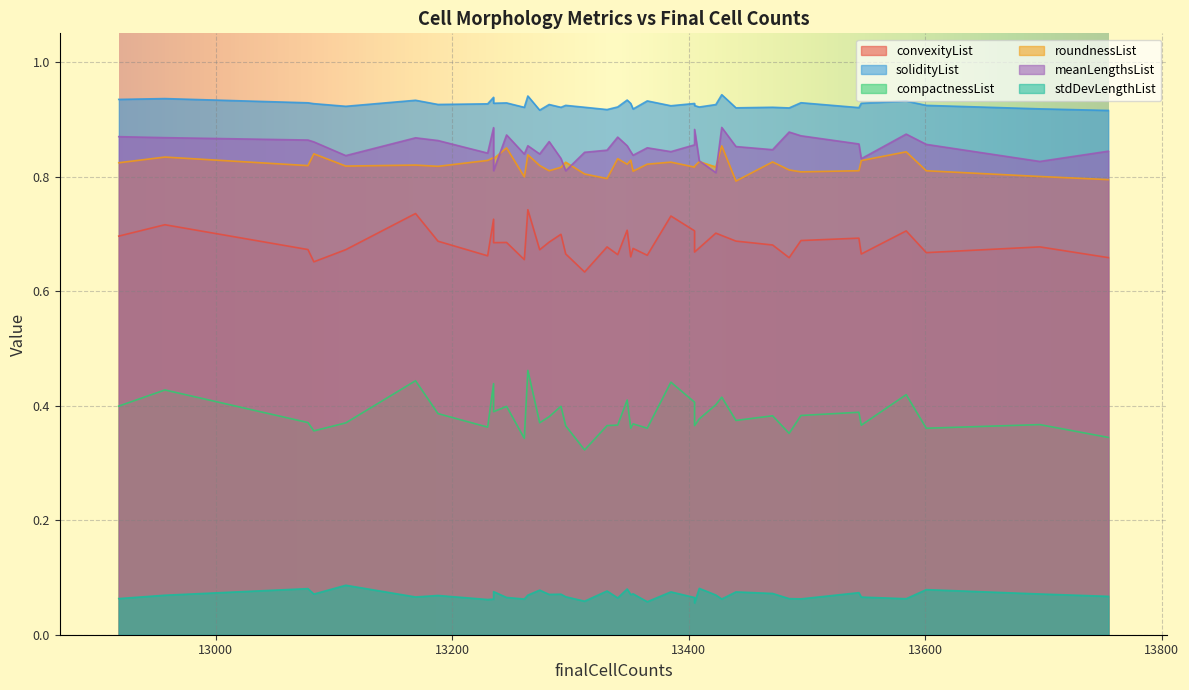

Reading left to right, extract all data points from this chart.

convexityList: 0.7	0.7	0.6	0.7	0.7	0.7	0.7	0.7	0.7	0.7	0.7	0.7	0.7	0.7	0.7	0.7	0.7	0.7	0.7	0.7	0.7	0.7	0.7	0.7	0.7	0.7	0.7	0.7	0.7	0.7	0.7	0.7	0.7	0.7	0.7	0.7	0.7	0.7	0.7	0.7
solidityList: 0.9	0.9	0.9	0.9	0.9	0.9	0.9	0.9	0.9	0.9	0.9	0.9	0.9	0.9	0.9	0.9	0.9	0.9	0.9	0.9	0.9	0.9	0.9	0.9	0.9	0.9	0.9	0.9	0.9	0.9	0.9	0.9	0.9	0.9	0.9	0.9	0.9	0.9	0.9	0.9
compactnessList: 0.4	0.4	0.3	0.4	0.4	0.4	0.4	0.4	0.4	0.3	0.4	0.4	0.4	0.4	0.4	0.4	0.4	0.4	0.3	0.4	0.5	0.4	0.4	0.4	0.4	0.4	0.4	0.4	0.4	0.4	0.4	0.4	0.4	0.4	0.4	0.4	0.4	0.4	0.4	0.4
roundnessList: 0.8	0.8	0.8	0.8	0.8	0.8	0.8	0.8	0.8	0.8	0.8	0.8	0.8	0.8	0.8	0.8	0.8	0.8	0.8	0.8	0.8	0.8	0.8	0.8	0.9	0.8	0.8	0.8	0.8	0.8	0.8	0.8	0.8	0.8	0.8	0.8	0.8	0.8	0.8	0.8
meanLengthsList: 0.8	0.9	0.8	0.9	0.8	0.9	0.8	0.9	0.9	0.8	0.9	0.9	0.9	0.8	0.8	0.9	0.9	0.8	0.8	0.8	0.9	0.9	0.9	0.9	0.9	0.9	0.8	0.8	0.8	0.9	0.9	0.8	0.8	0.9	0.8	0.9	0.9	0.8	0.8	0.9
stdDevLengthList: 0.1	0.1	0.1	0.1	0.1	0.1	0.1	0.1	0.1	0.1	0.1	0.1	0.1	0.1	0.1	0.1	0.1	0.1	0.1	0.1	0.1	0.1	0.1	0.1	0.1	0.1	0.1	0.1	0.1	0.1	0.1	0.1	0.1	0.1	0.1	0.1	0.1	0.1	0.1	0.1